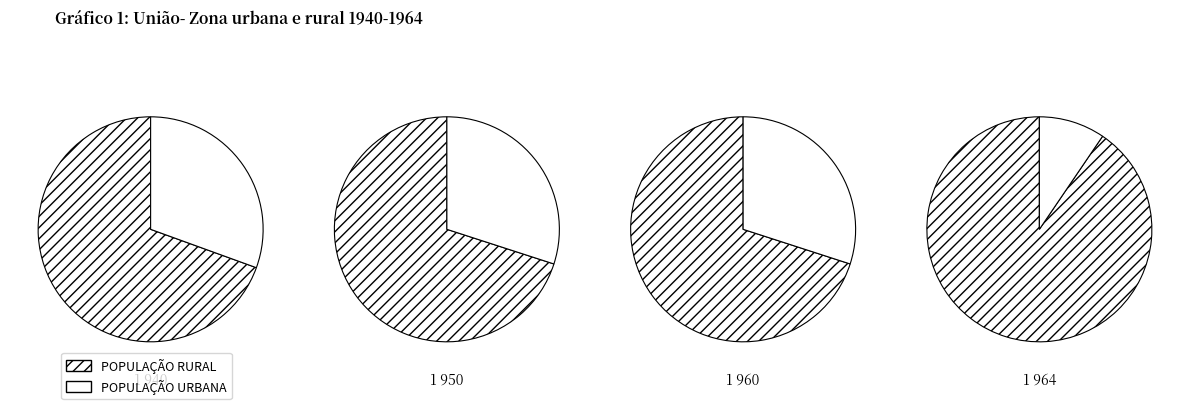

The 1172800 slice represents 17% of the pie. True or false?

False